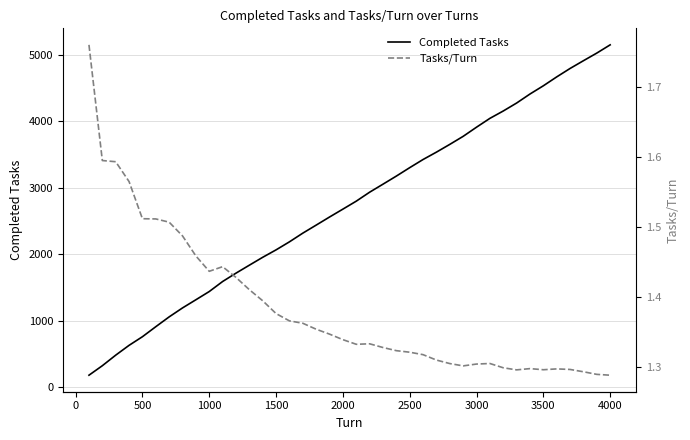

Does the chart display data point markers on the line(s)?

No